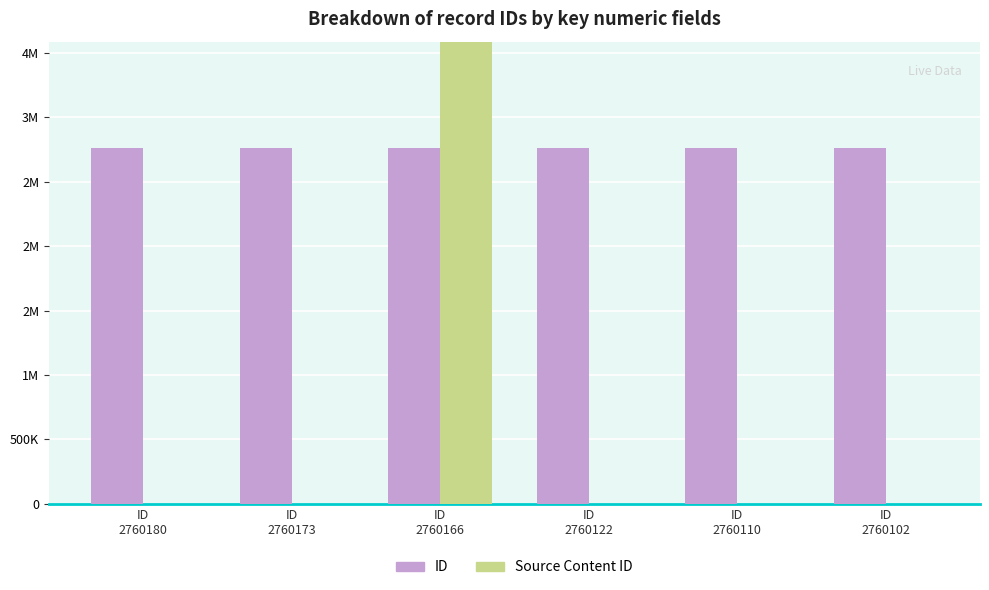

Which label corresponds to the largest value in the chart?

ID
2760166